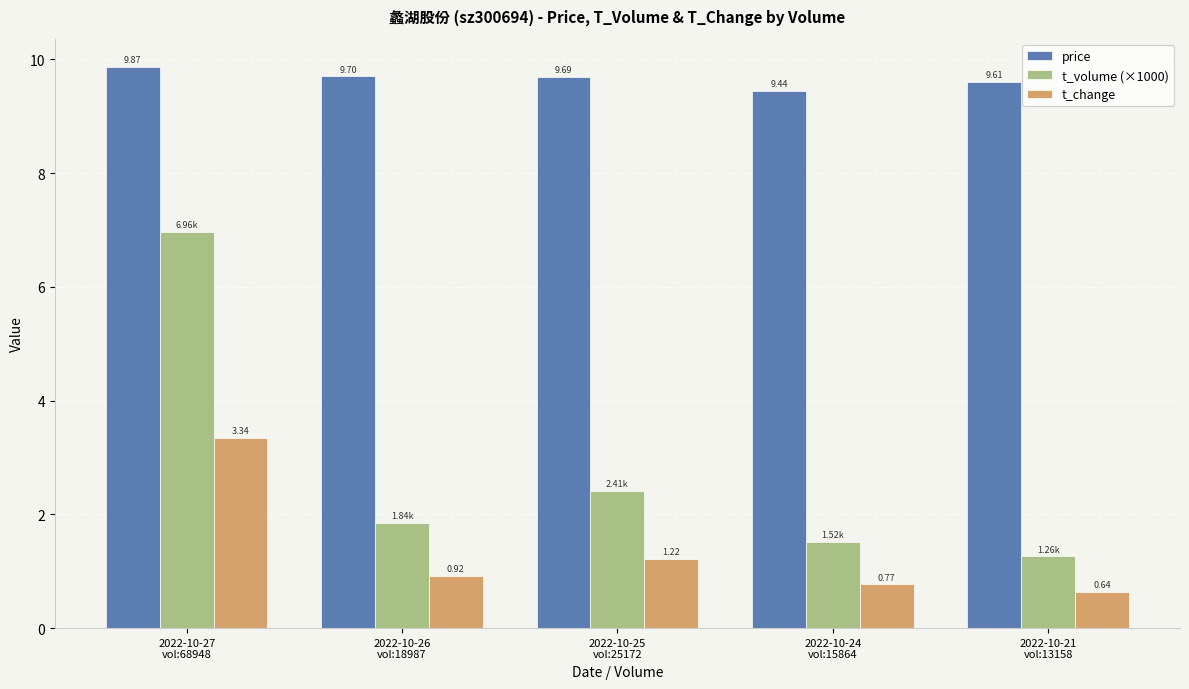

At how many categories does at least one series exceed 8?

5